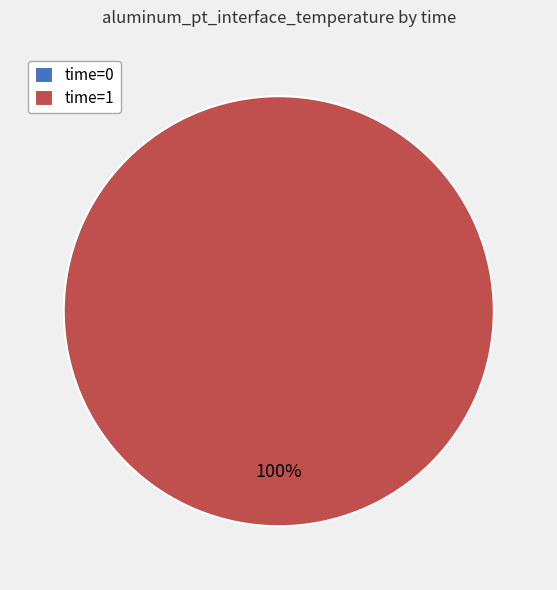

Is it true that 1 is 99% of the pie?

False